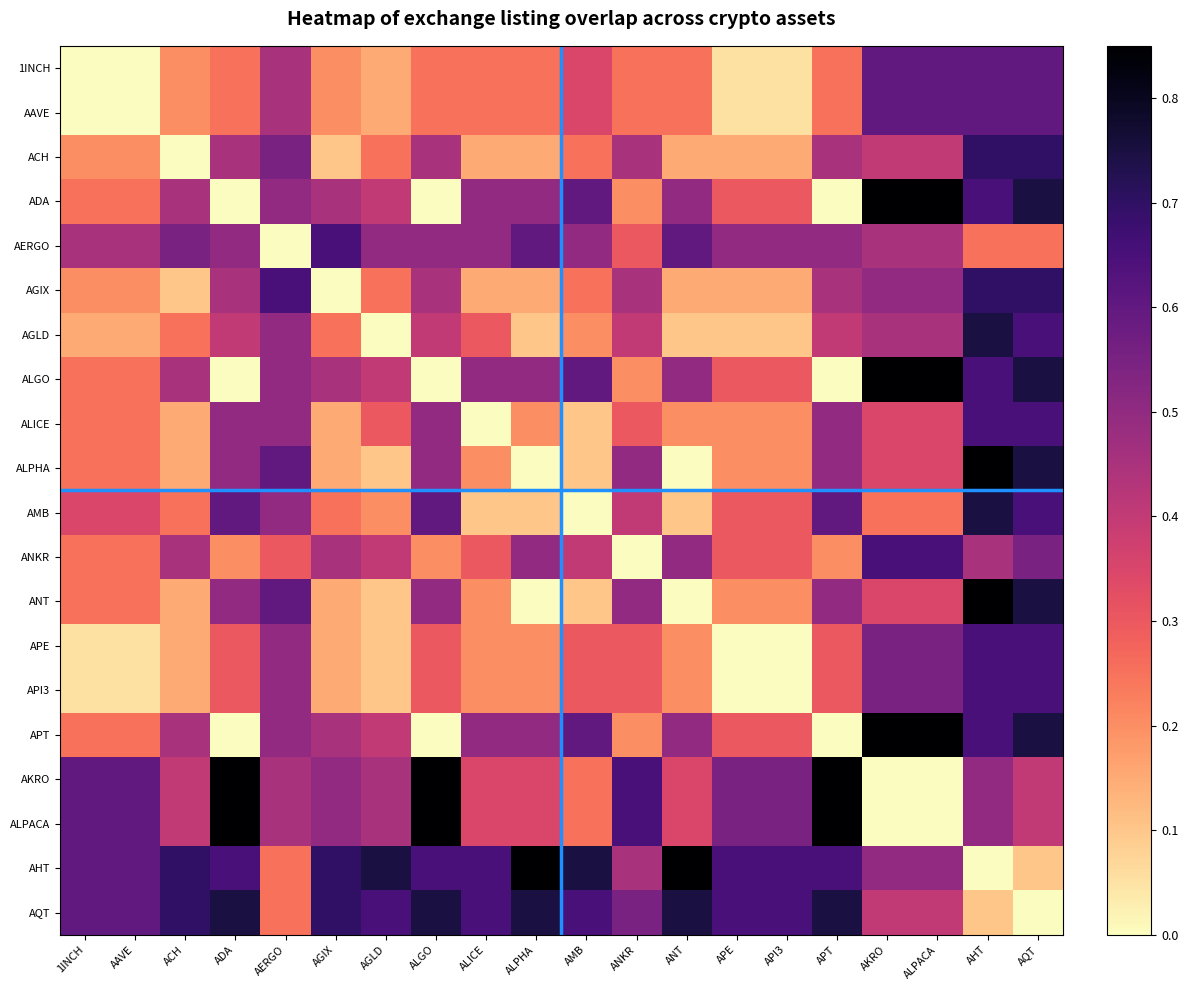

Which category has the highest value across all series?

AKRO